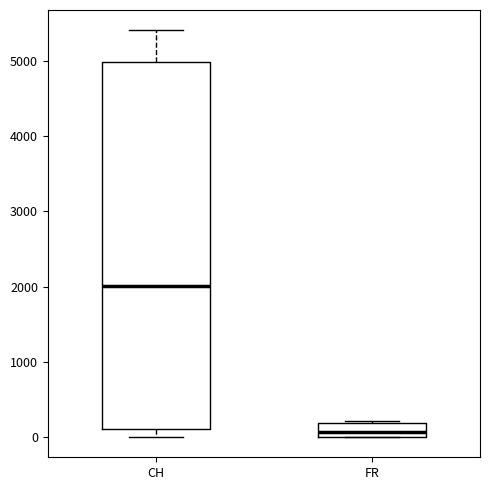

Reading left to right, transcribe this box plot: for each box, give where its median line is, the range the box spans, and where its two whiskers end, as read against the y-axis. The values are not printed on the chart, so give them approximately, as read against the axis.

CH: median 2000, box 100 to 5000, whiskers 0 to 5400
FR: median 100, box 0 to 200, whiskers 0 to 200